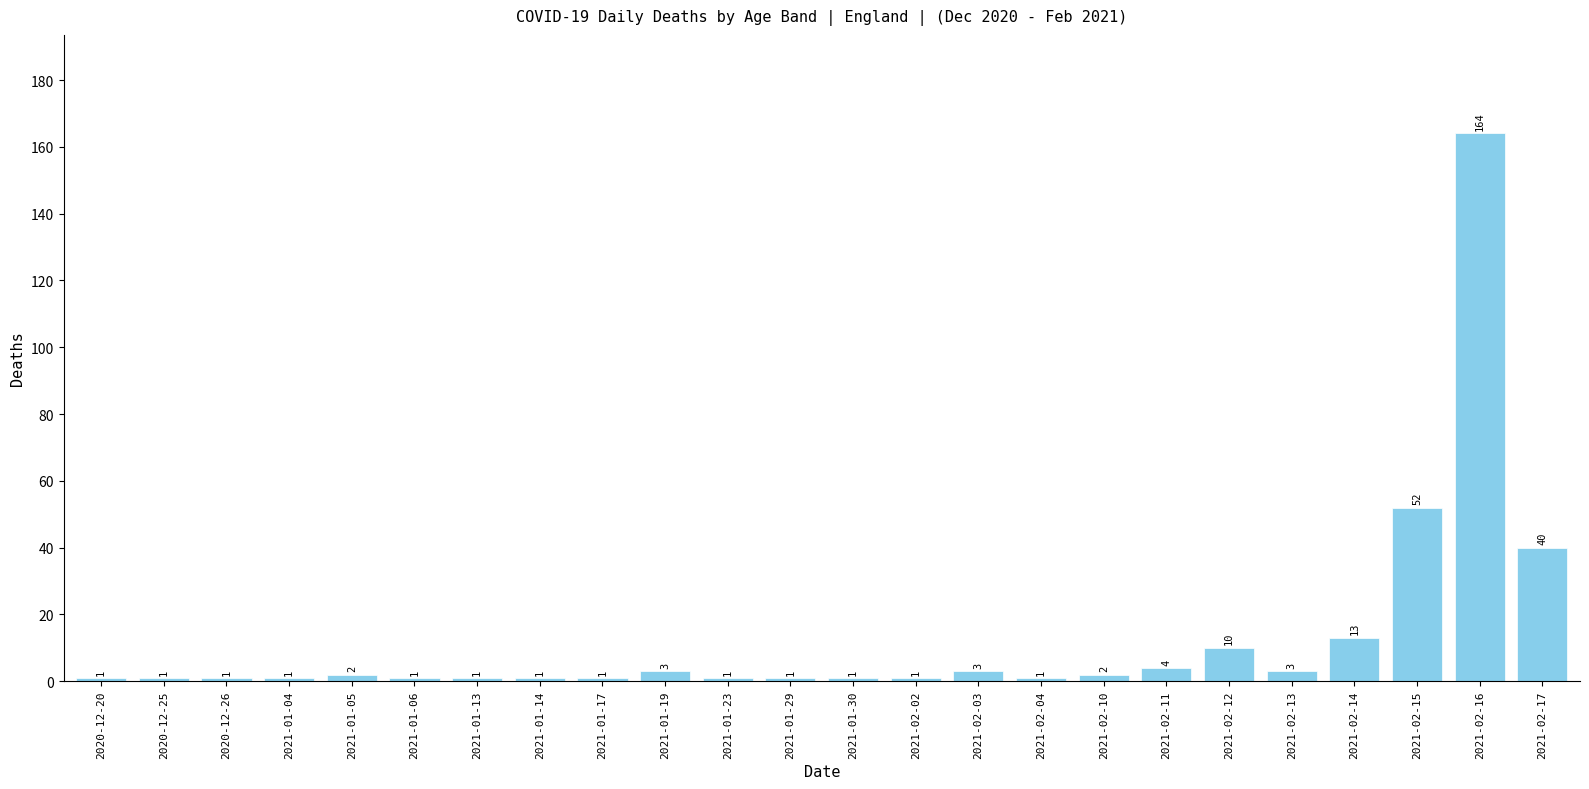

Count the number of categories in the chart.

24